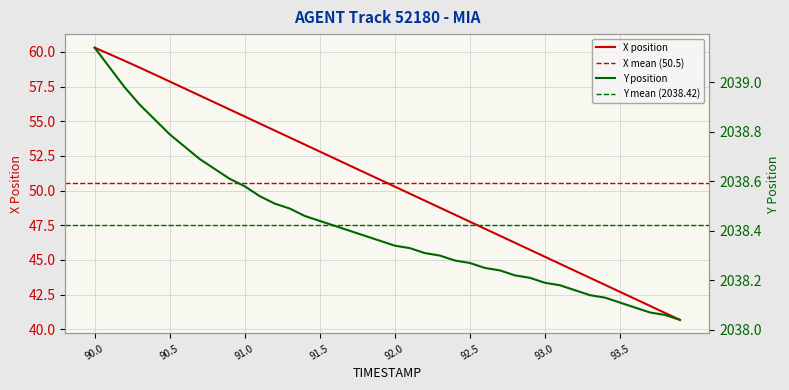

What is the value of the X point at the 37th from the left?

42.2